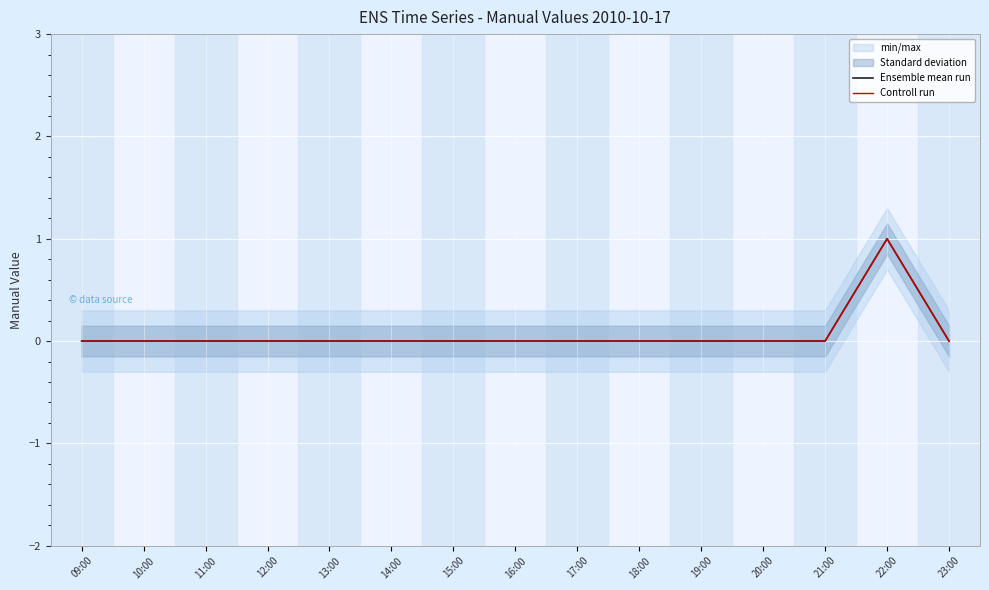

What position from the right is 11:00?

13